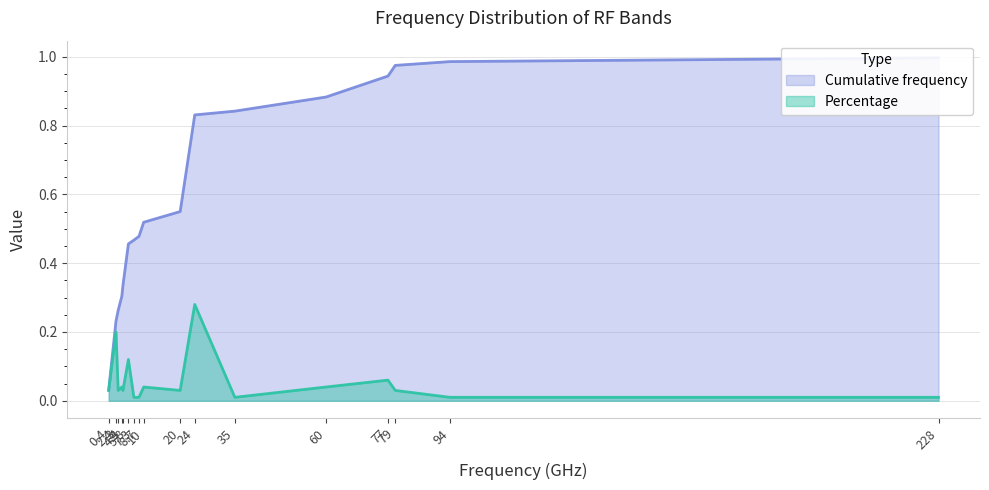

List the series in order of their peak value, lowest first.

Percentage, Cumulative frequency